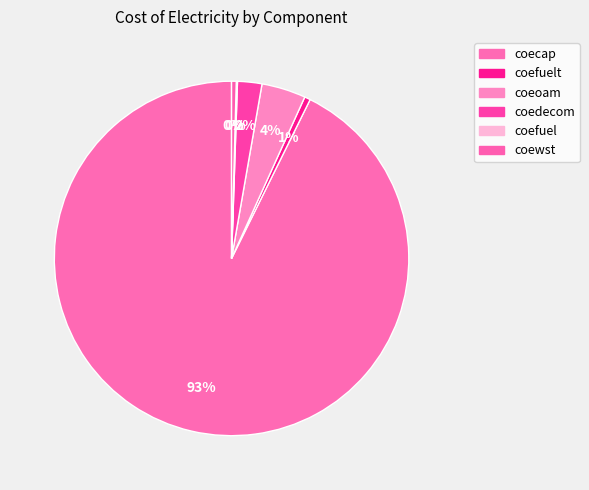

What is the largest slice in the pie chart?

coecap